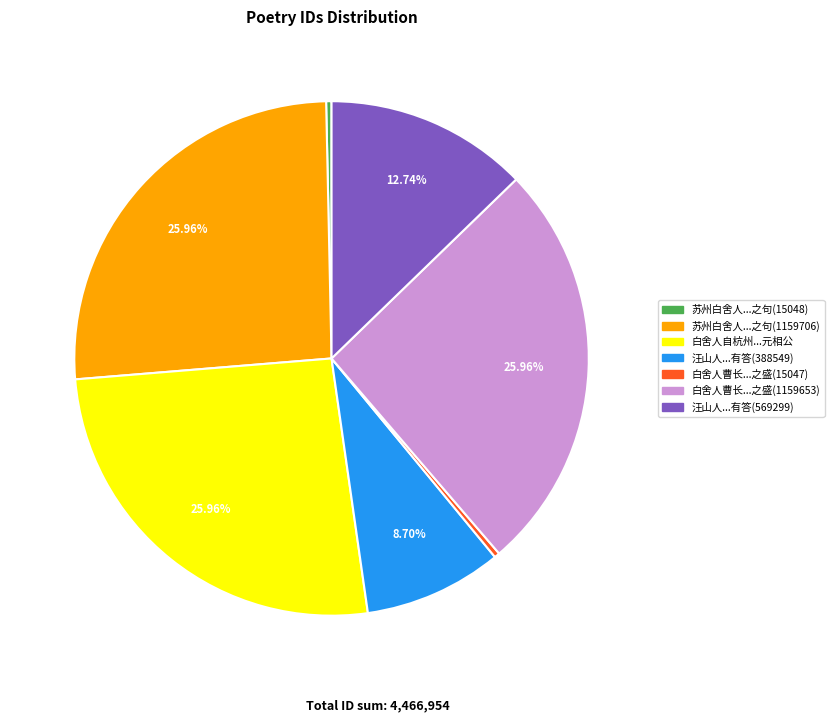

How many segments does this pie chart have?

7